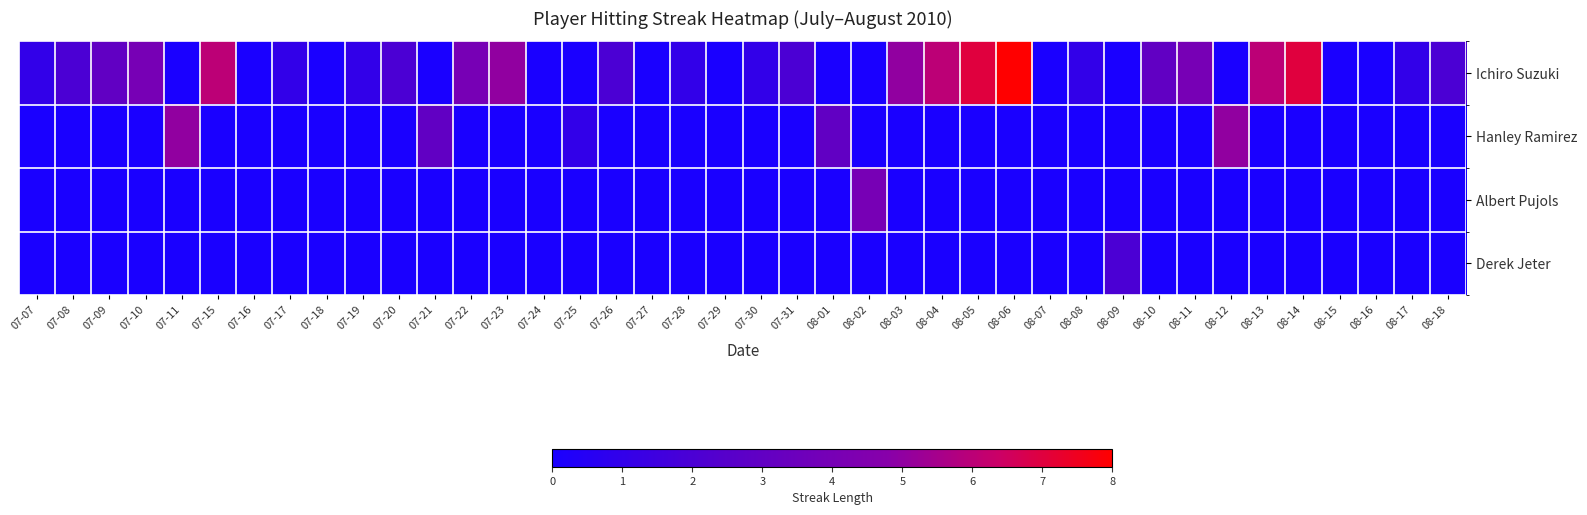

Reading left to right, what are all the values shown in this chart?

Ichiro Suzuki: 07-07=1	07-08=2	07-09=3	07-10=4	07-11=0	07-15=6	07-16=0	07-17=1	07-18=0	07-19=1	07-20=2	07-21=0	07-22=4	07-23=5	07-24=0	07-25=0	07-26=2	07-27=0	07-28=1	07-29=0	07-30=1	07-31=2	08-01=0	08-02=0	08-03=5	08-04=6	08-05=7	08-06=8	08-07=0	08-08=1	08-09=0	08-10=3	08-11=4	08-12=0	08-13=6	08-14=7	08-15=0	08-16=0	08-17=1	08-18=2
Hanley Ramirez: 07-07=0	07-08=0	07-09=0	07-10=0	07-11=5	07-15=0	07-16=0	07-17=0	07-18=0	07-19=0	07-20=0	07-21=3	07-22=0	07-23=0	07-24=0	07-25=1	07-26=0	07-27=0	07-28=0	07-29=0	07-30=0	07-31=0	08-01=3	08-02=0	08-03=0	08-04=0	08-05=0	08-06=0	08-07=0	08-08=0	08-09=0	08-10=0	08-11=0	08-12=5	08-13=0	08-14=0	08-15=0	08-16=0	08-17=0	08-18=0
Albert Pujols: 07-07=0	07-08=0	07-09=0	07-10=0	07-11=0	07-15=0	07-16=0	07-17=0	07-18=0	07-19=0	07-20=0	07-21=0	07-22=0	07-23=0	07-24=0	07-25=0	07-26=0	07-27=0	07-28=0	07-29=0	07-30=0	07-31=0	08-01=0	08-02=4	08-03=0	08-04=0	08-05=0	08-06=0	08-07=0	08-08=0	08-09=0	08-10=0	08-11=0	08-12=0	08-13=0	08-14=0	08-15=0	08-16=0	08-17=0	08-18=0
Derek Jeter: 07-07=0	07-08=0	07-09=0	07-10=0	07-11=0	07-15=0	07-16=0	07-17=0	07-18=0	07-19=0	07-20=0	07-21=0	07-22=0	07-23=0	07-24=0	07-25=0	07-26=0	07-27=0	07-28=0	07-29=0	07-30=0	07-31=0	08-01=0	08-02=0	08-03=0	08-04=0	08-05=0	08-06=0	08-07=0	08-08=0	08-09=2	08-10=0	08-11=0	08-12=0	08-13=0	08-14=0	08-15=0	08-16=0	08-17=0	08-18=0